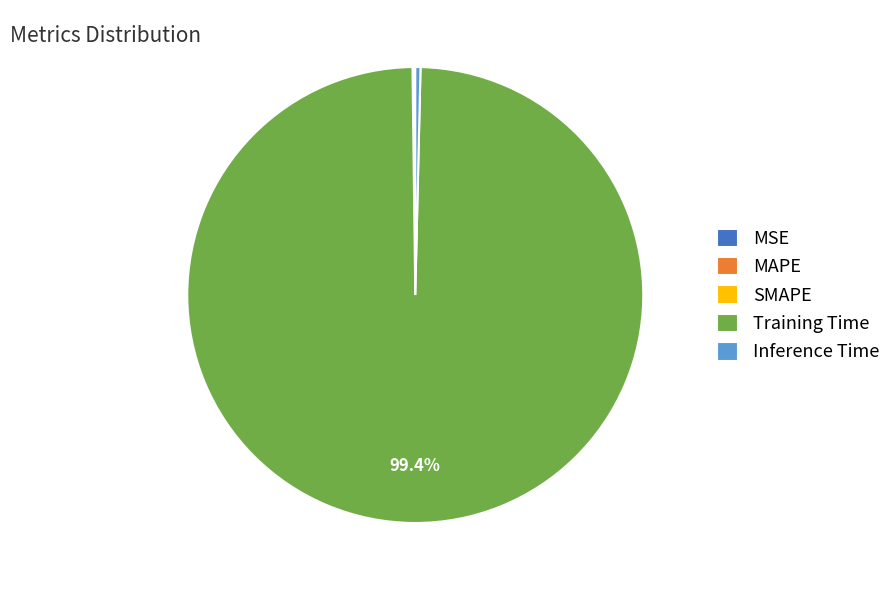

Which slice represents more than half of the pie?

Training Time